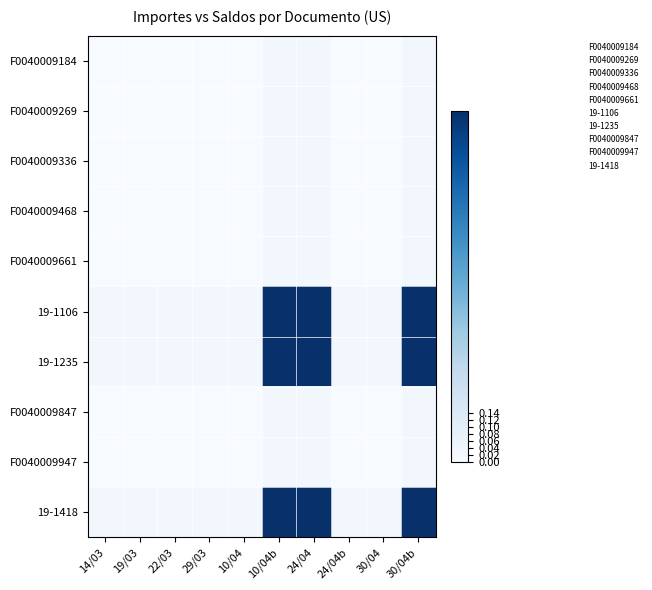

Which series has the largest total across all categories?

19-1106